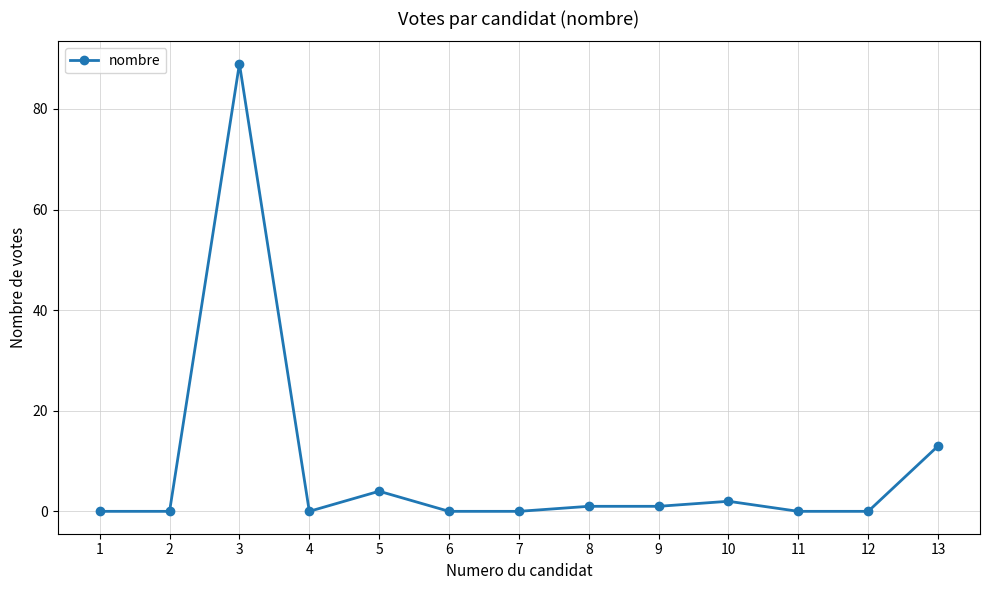

True or false: the data shows 0 at 2.

True